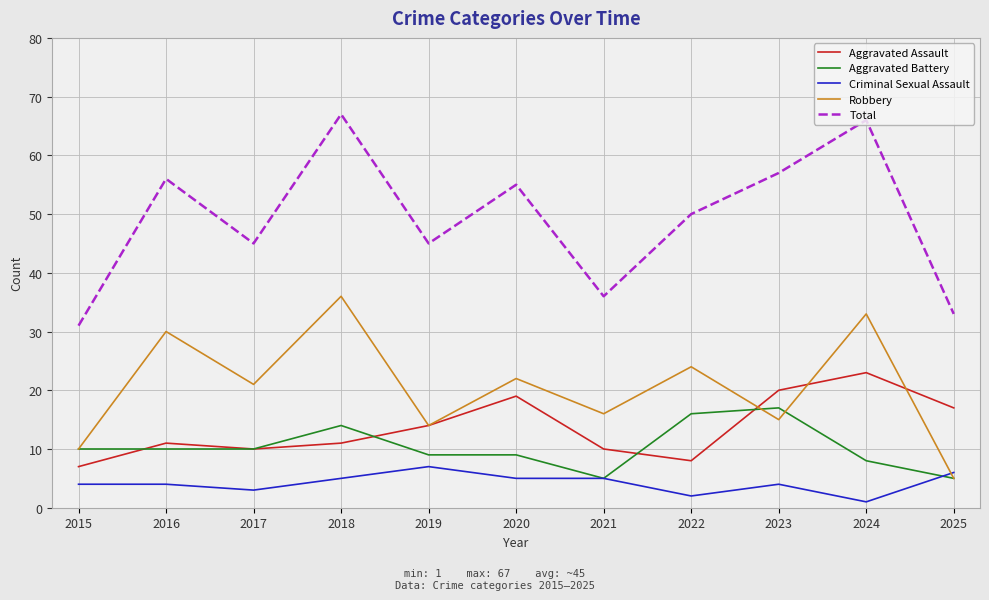

Reading left to right, transcribe all the data shown in this chart.

Aggravated Assault: 2015=7	2016=11	2017=10	2018=11	2019=14	2020=19	2021=10	2022=8	2023=20	2024=23	2025=17
Aggravated Battery: 2015=10	2016=10	2017=10	2018=14	2019=9	2020=9	2021=5	2022=16	2023=17	2024=8	2025=5
Criminal Sexual Assault: 2015=4	2016=4	2017=3	2018=5	2019=7	2020=5	2021=5	2022=2	2023=4	2024=1	2025=6
Robbery: 2015=10	2016=30	2017=21	2018=36	2019=14	2020=22	2021=16	2022=24	2023=15	2024=33	2025=5
Total: 2015=31	2016=56	2017=45	2018=67	2019=45	2020=55	2021=36	2022=50	2023=57	2024=66	2025=33